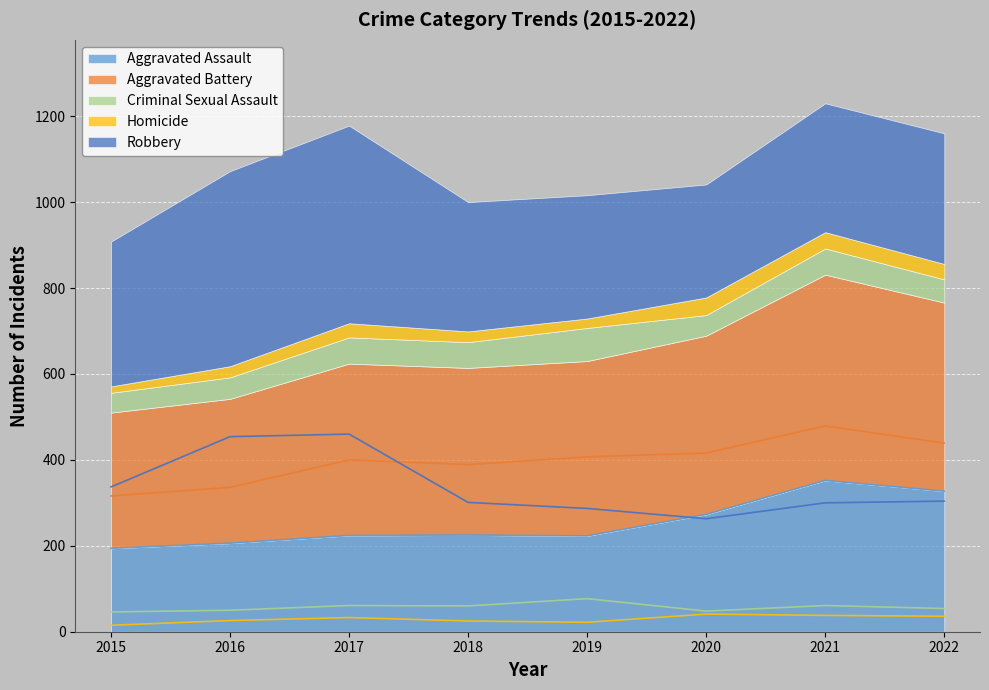

True or false: Robbery has a value of 123 at 2022.

False